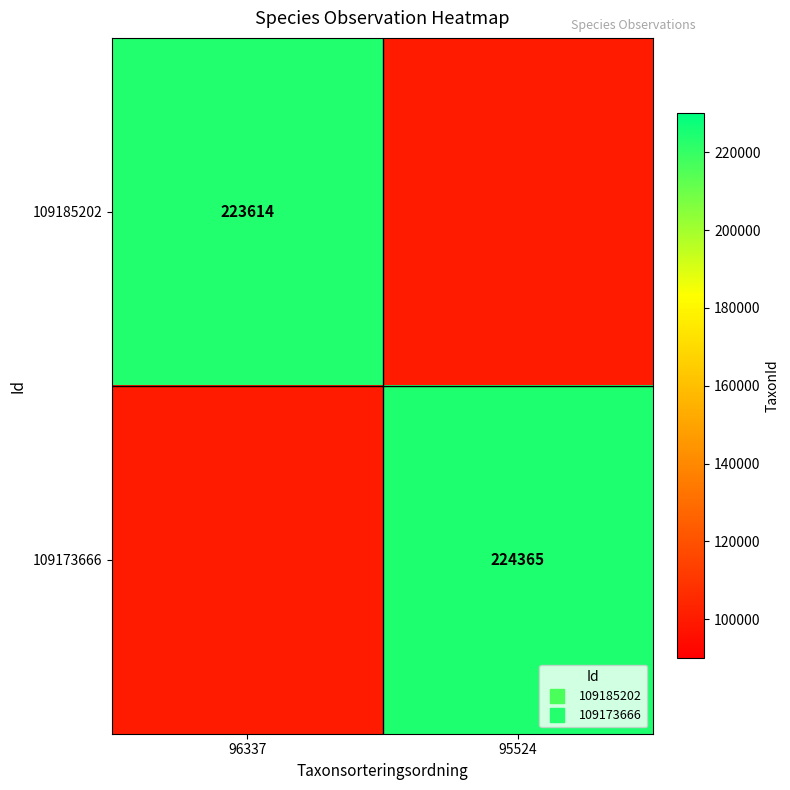

How many data points in 109173666 are less than 224365?

1